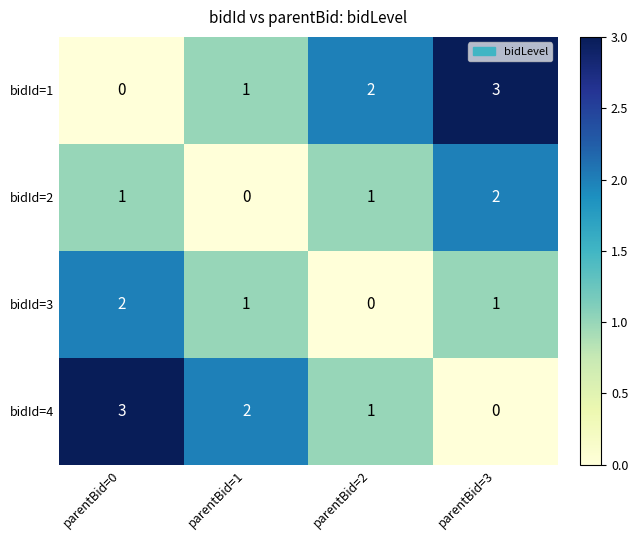

Is it true that bidId=4 equals 3 at parentBid=1?

False